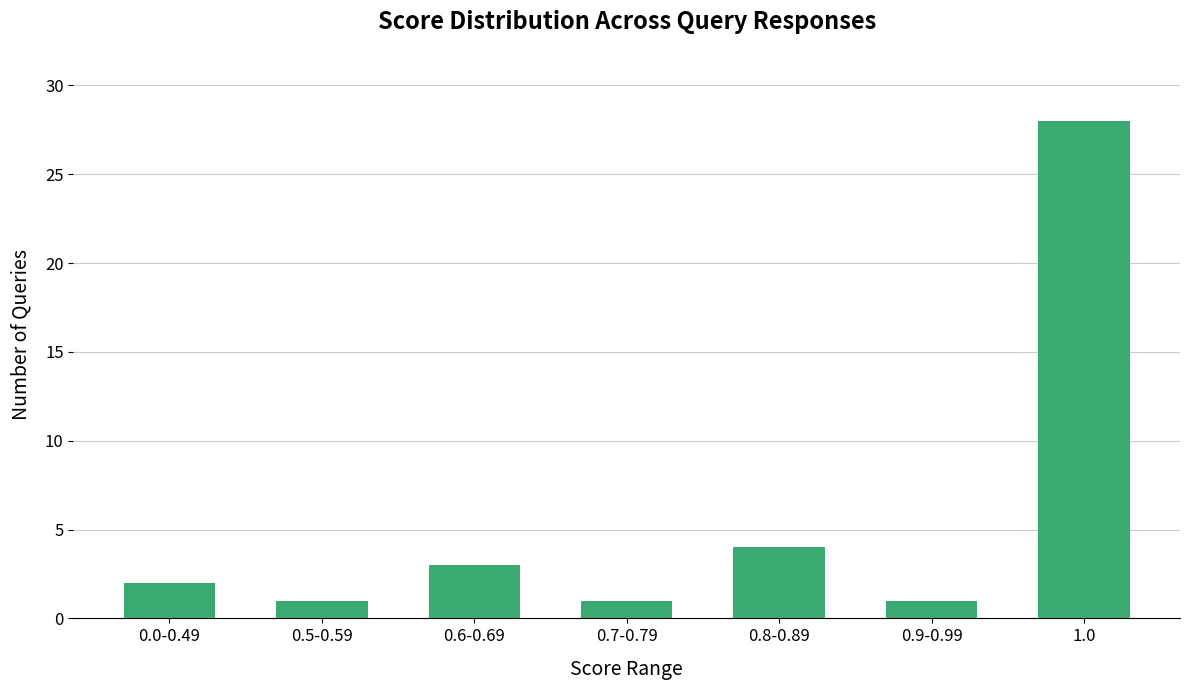

What is the change in value from 0.5-0.59 to 1.0?

+27